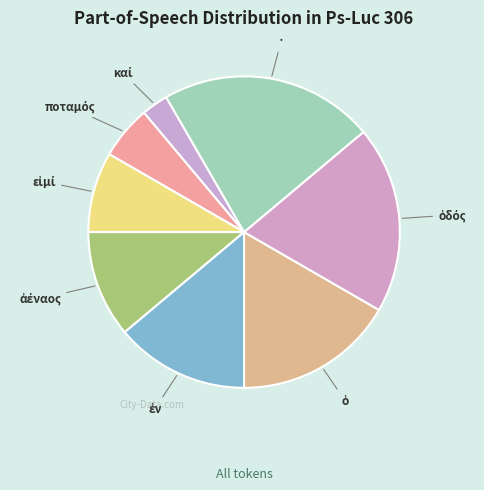

How many slices are in this pie chart?

8